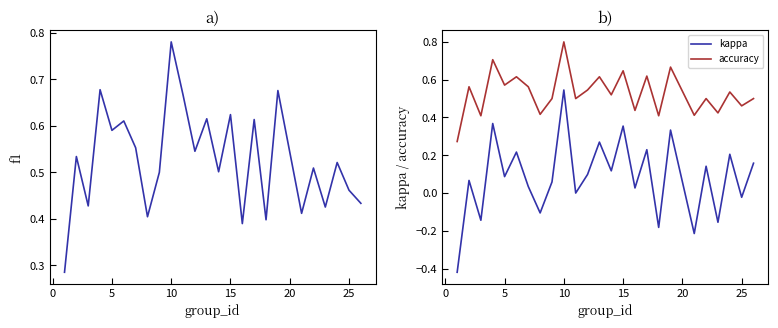

What is the sum of all kappa values?

2.1